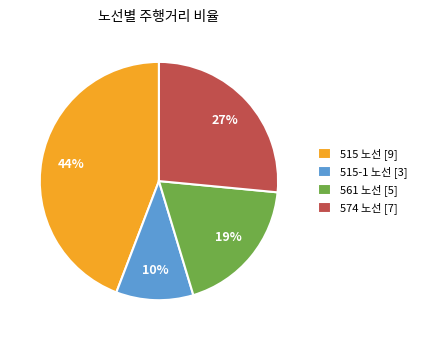

To the nearest percent, what is the difference between the largest and smallest slice percentages?

34%